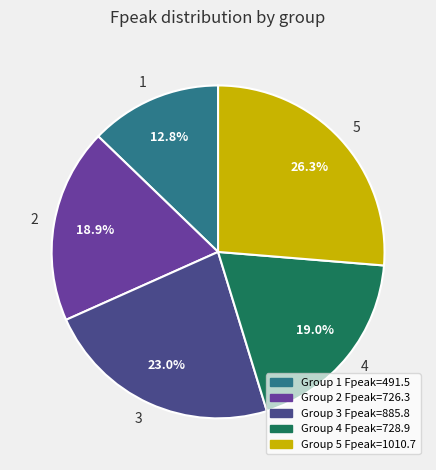

Combined, what portion of the pie is 1 and 5?

39.1%